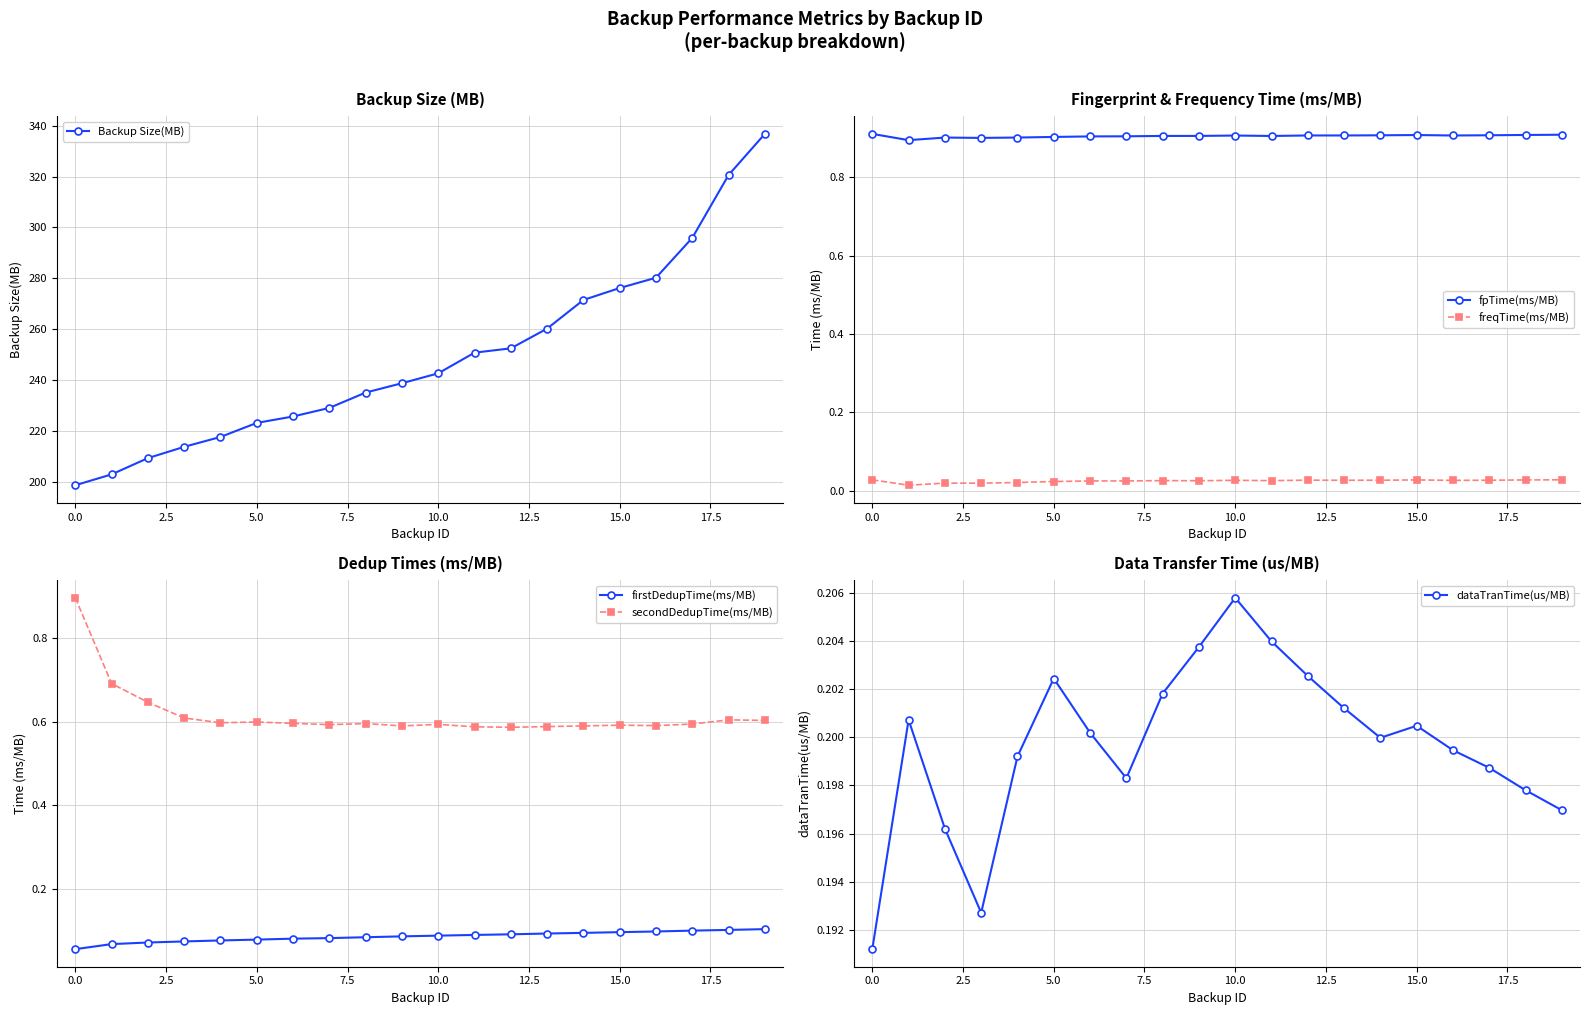

True or false: freqTime(ms/MB) and firstDedupTime(ms/MB) intersect in this chart.

False